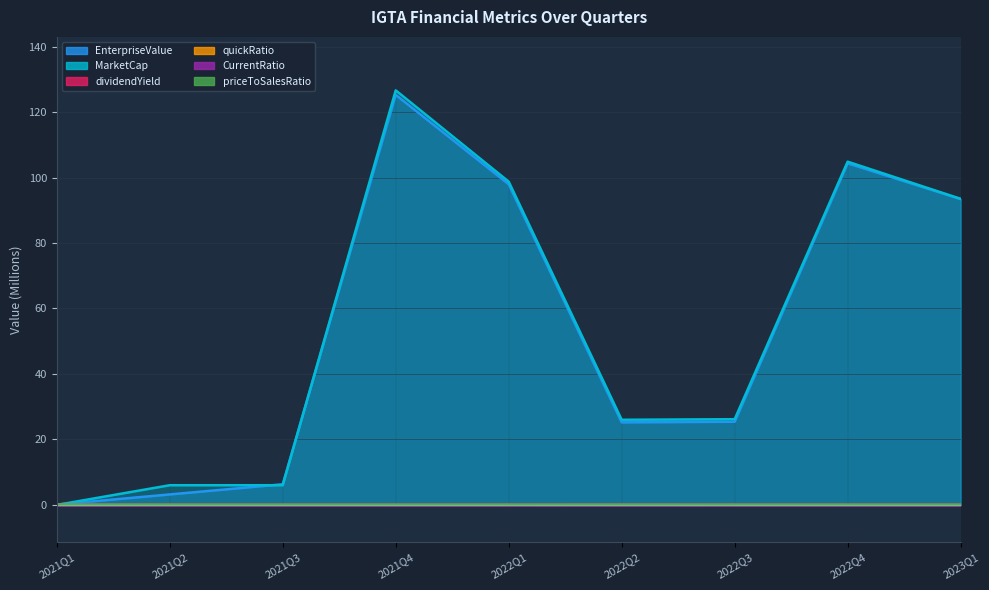

True or false: EnterpriseValue has a value of 42.7 at 2023Q1.

False